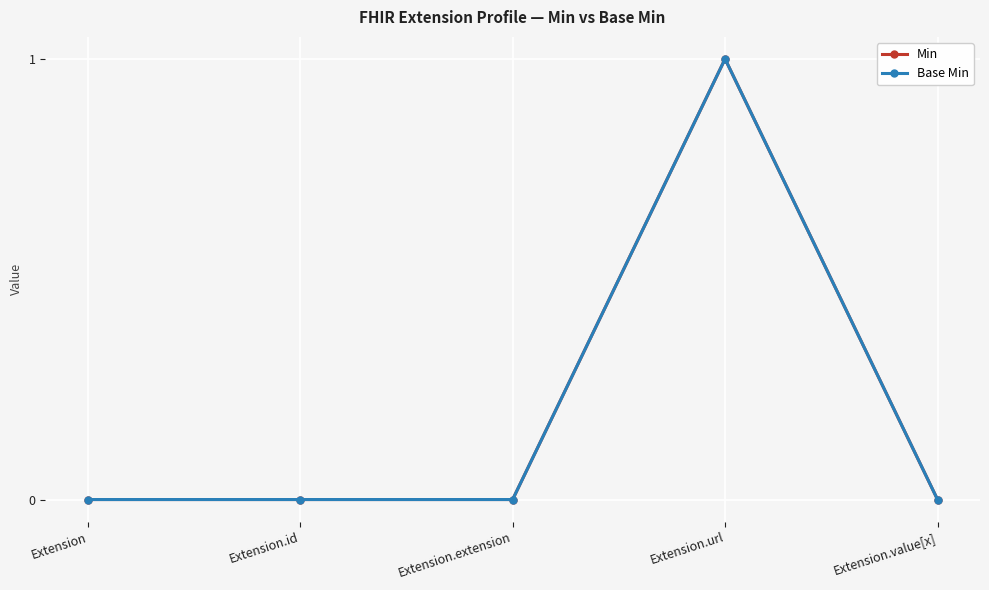

At how many categories does at least one series exceed 0?

1